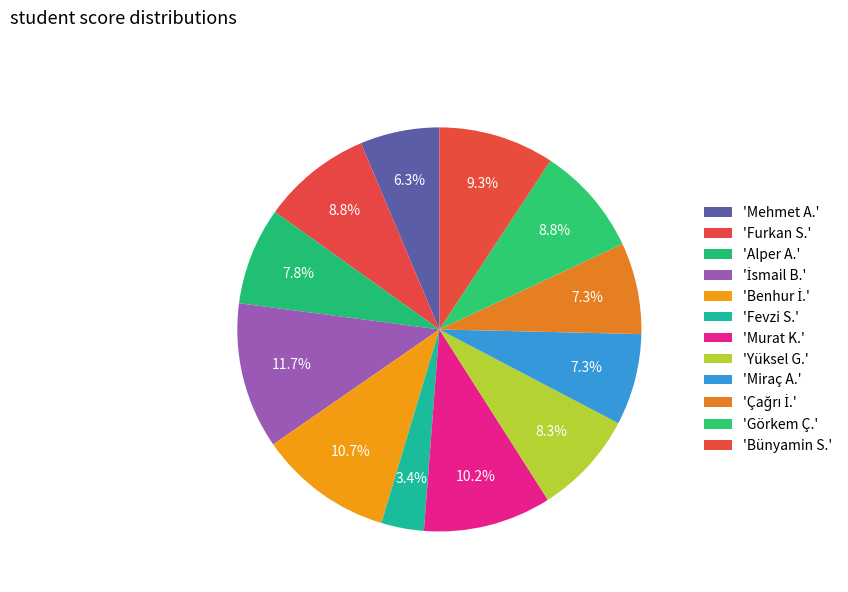

How many slices are in this pie chart?

12